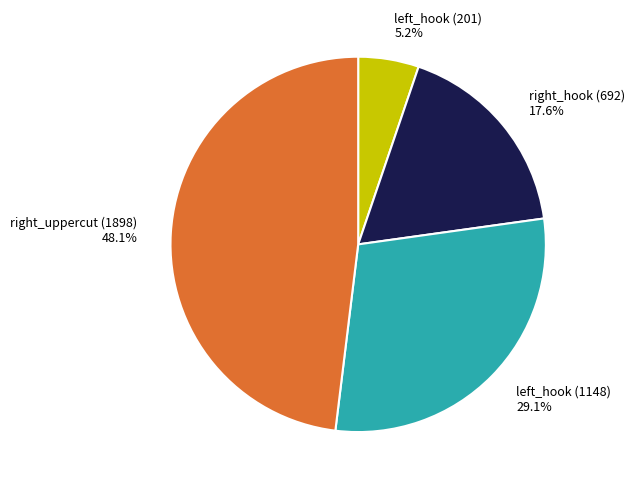

To the nearest percent, what percentage of the pie is right_uppercut (1898)?

48%